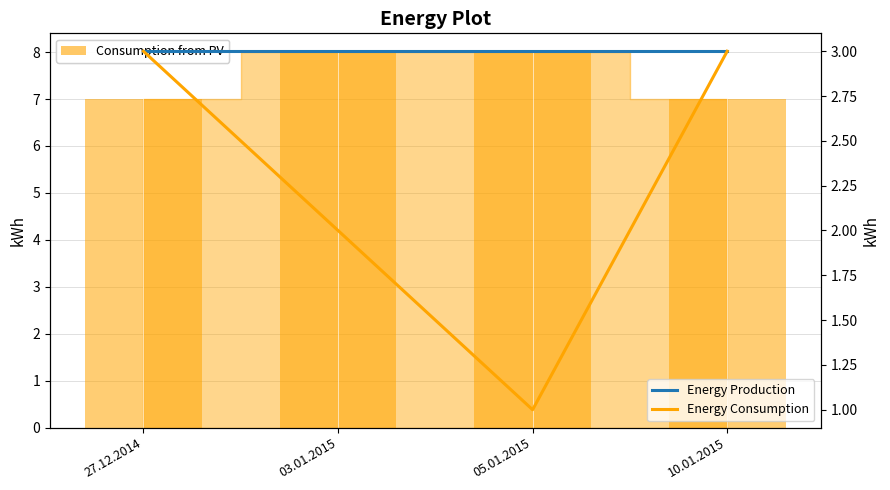

Reading left to right, what are all the values shown in this chart?

Ects: 7	8	8	7
Cr.: 3	3	3	3
Sl.: 3	2	1	3